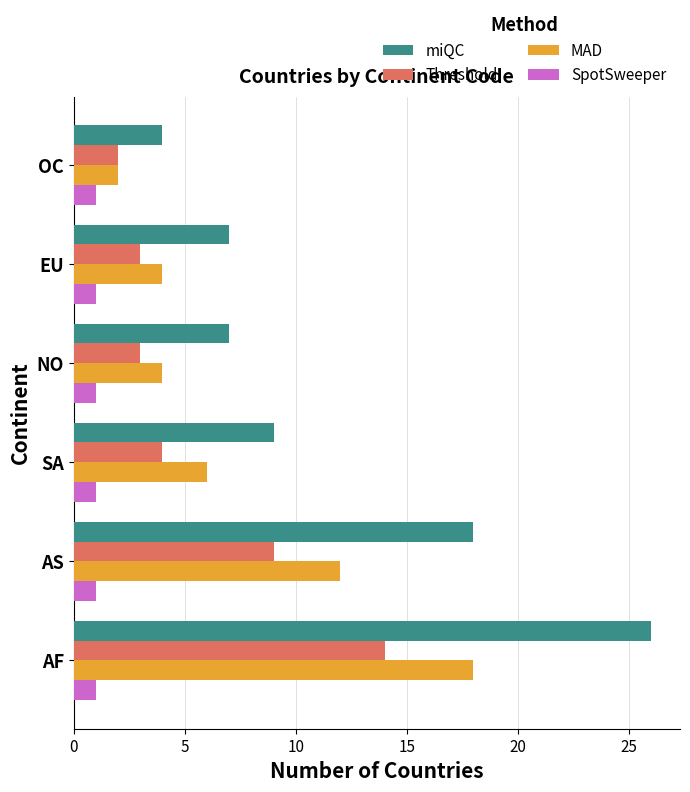

What is the sum of all miQC values?

71